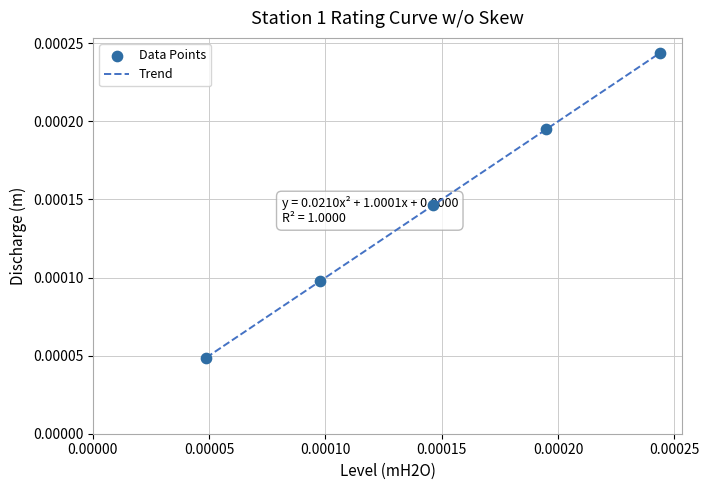

Count the values in the range 0 to 1.

5